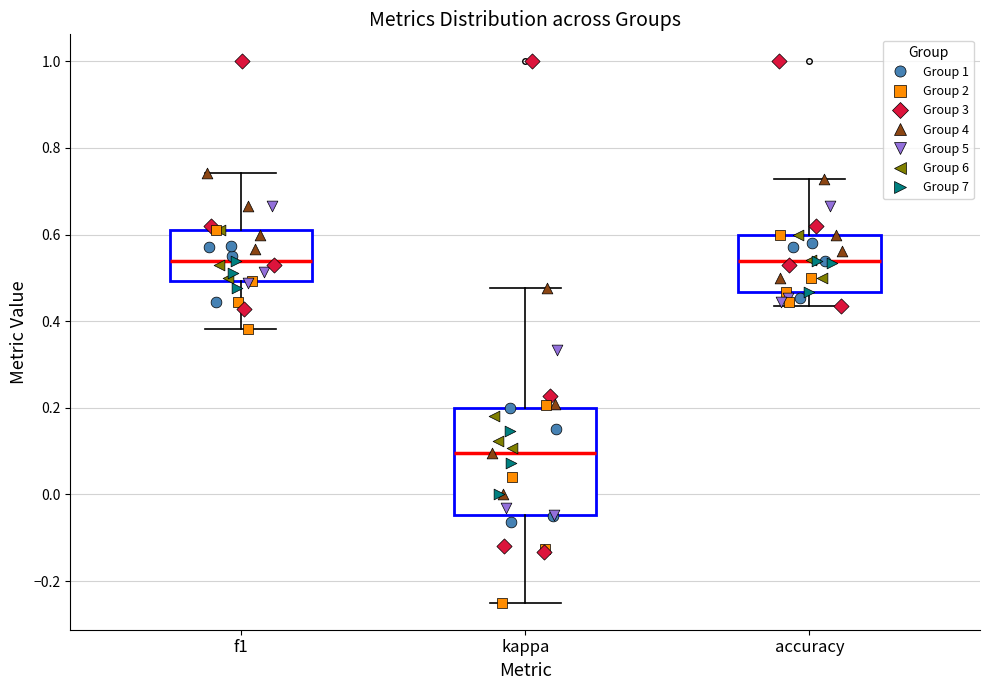

Comparing the boxes themselves (not the whiskers), which one is the tallest?

kappa